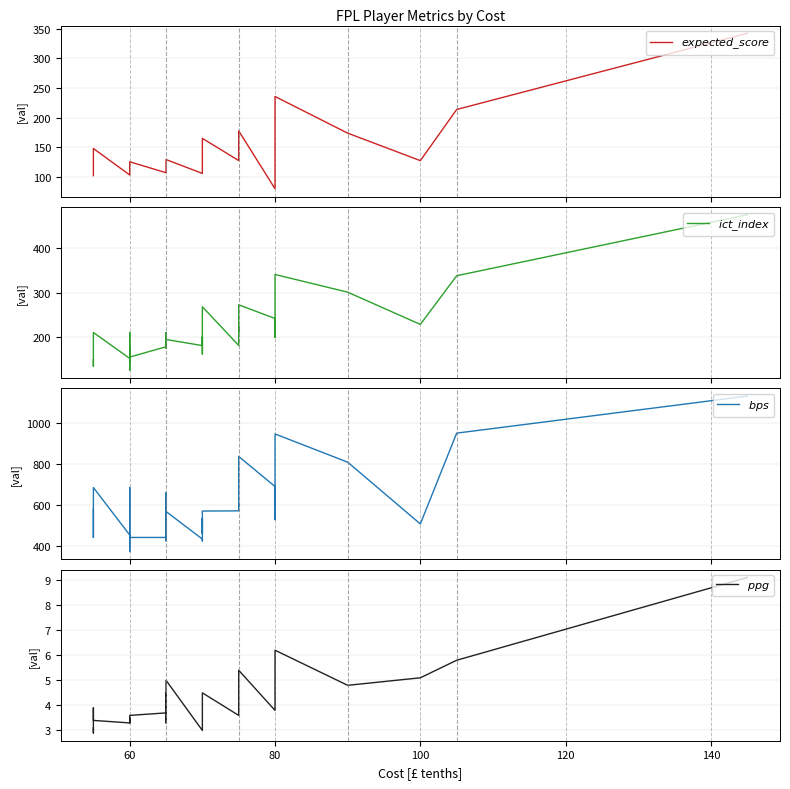

At how many categories does at least one series exceed 762?

5